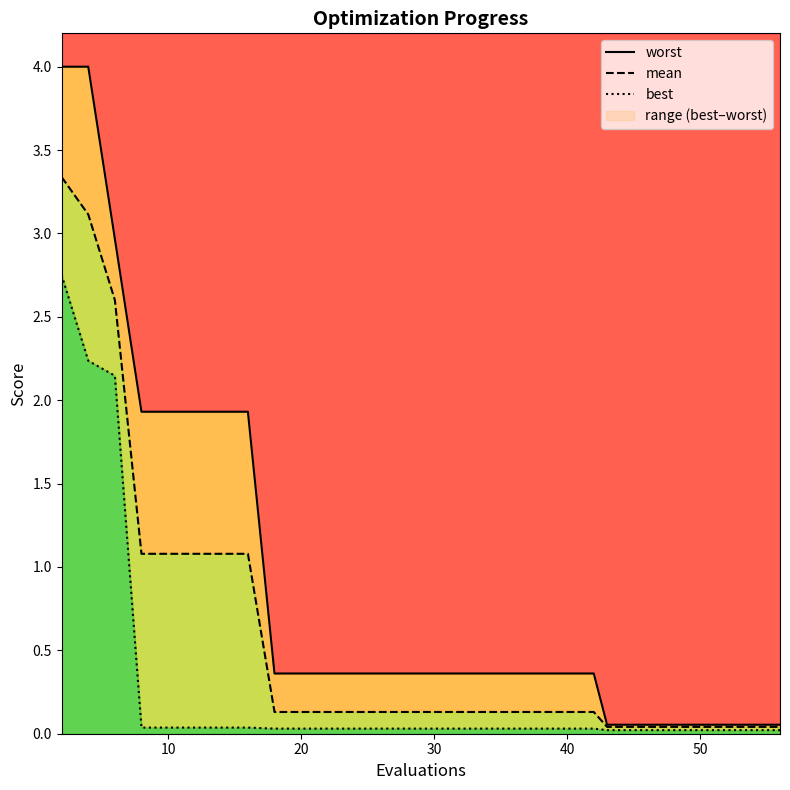

How many lines are shown in the chart?

3